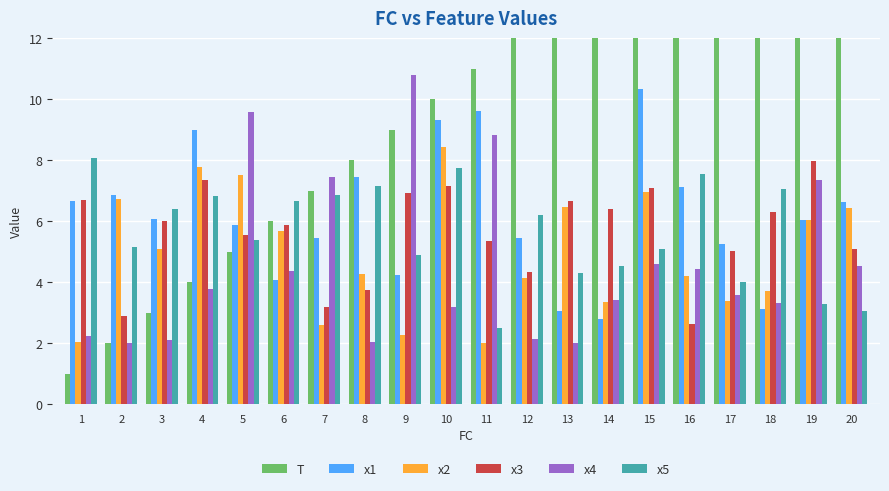

The x1 series shows 3.0 at 13. True or false?

True